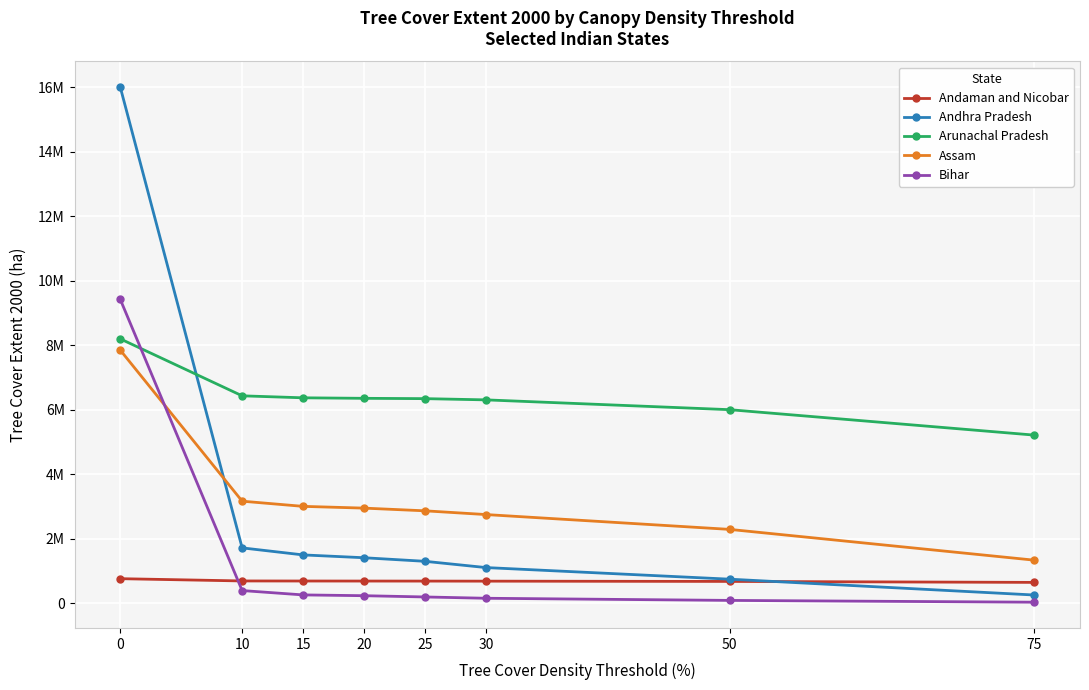

Which has a higher value, 10 or 50?

10